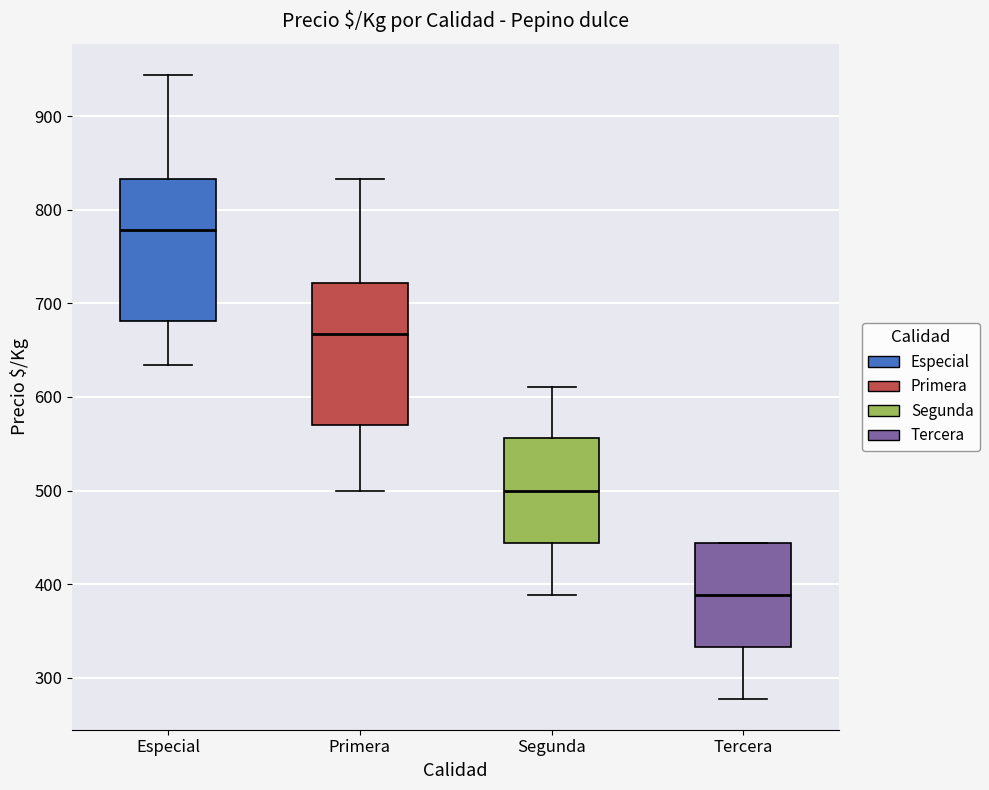

Where is the upper edge of the box for Especial on the y-axis? The values are not printed on the chart, so give them approximately, as read against the axis.

830